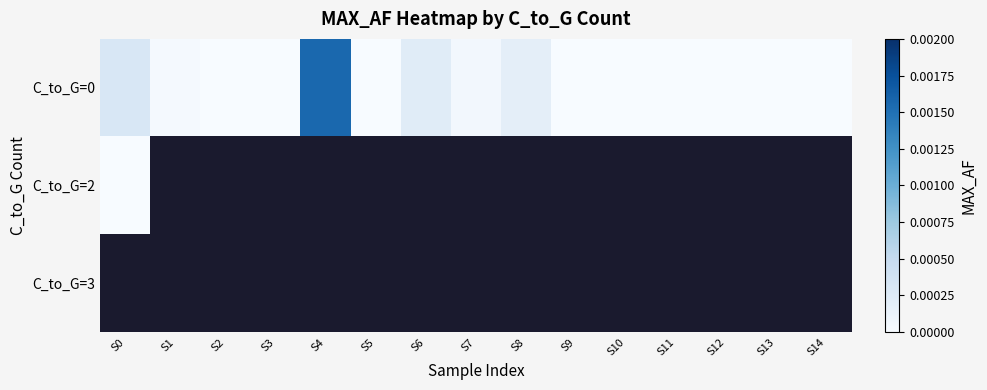

Which series changed the most between S9 and S10?

C_to_G=0